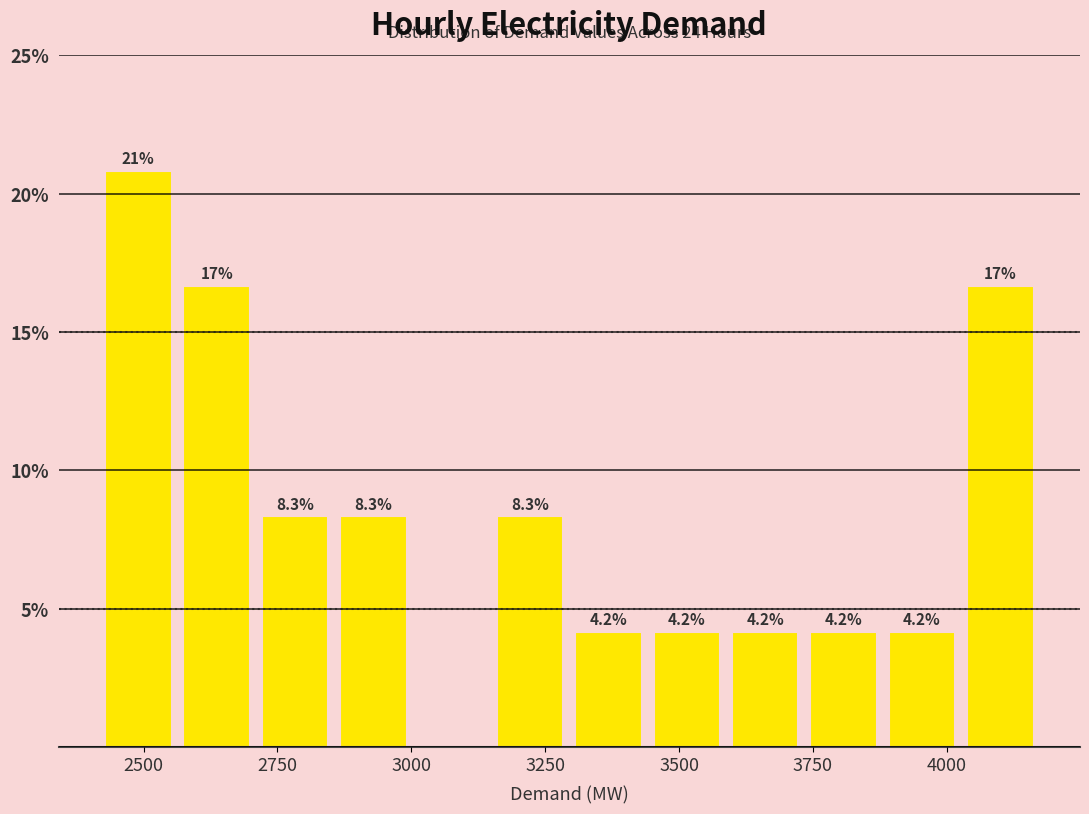

Read against the x-axis, roughly where is the centre of the tallest bar?

2500